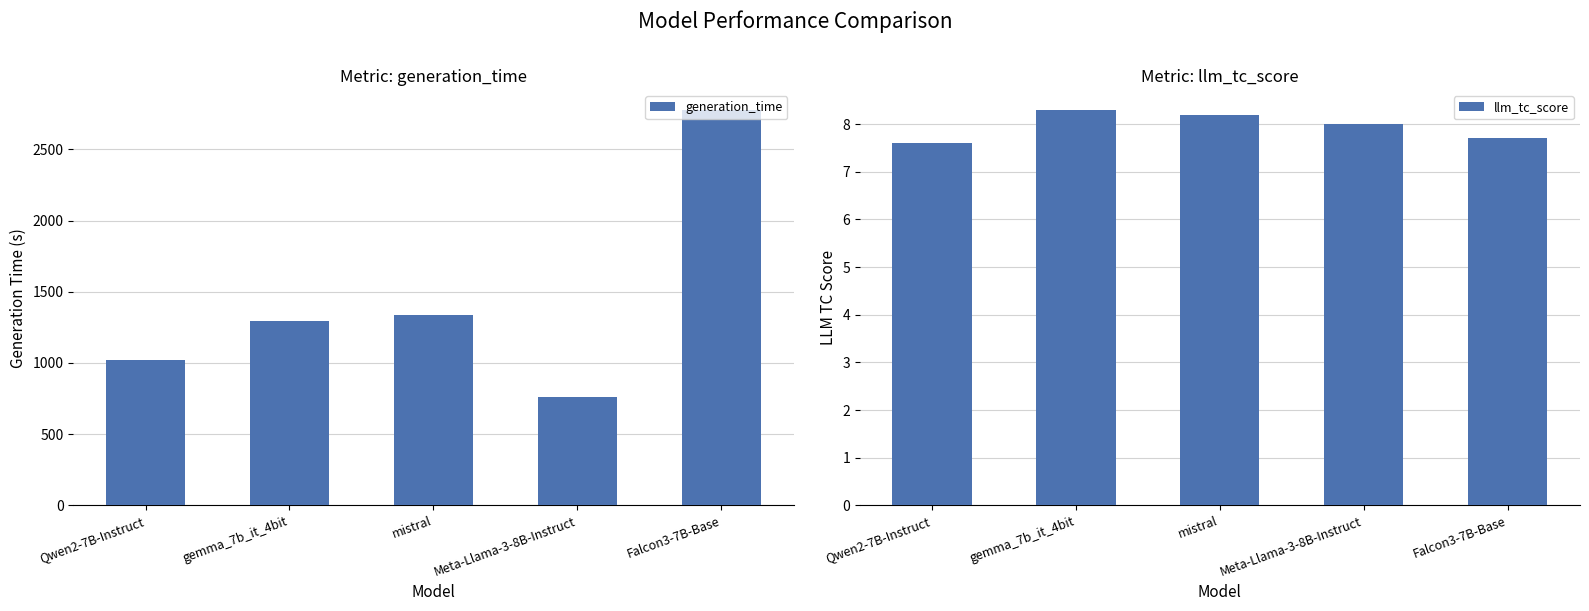

What is the difference between the maximum and minimum values in the generation_time series?

2017.1